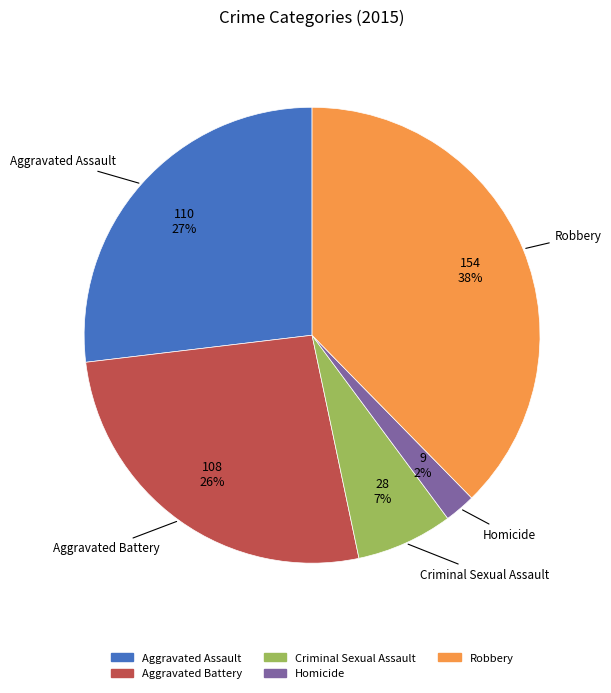

Combined, do Aggravated Assault and Criminal Sexual Assault account for over 50%?

No